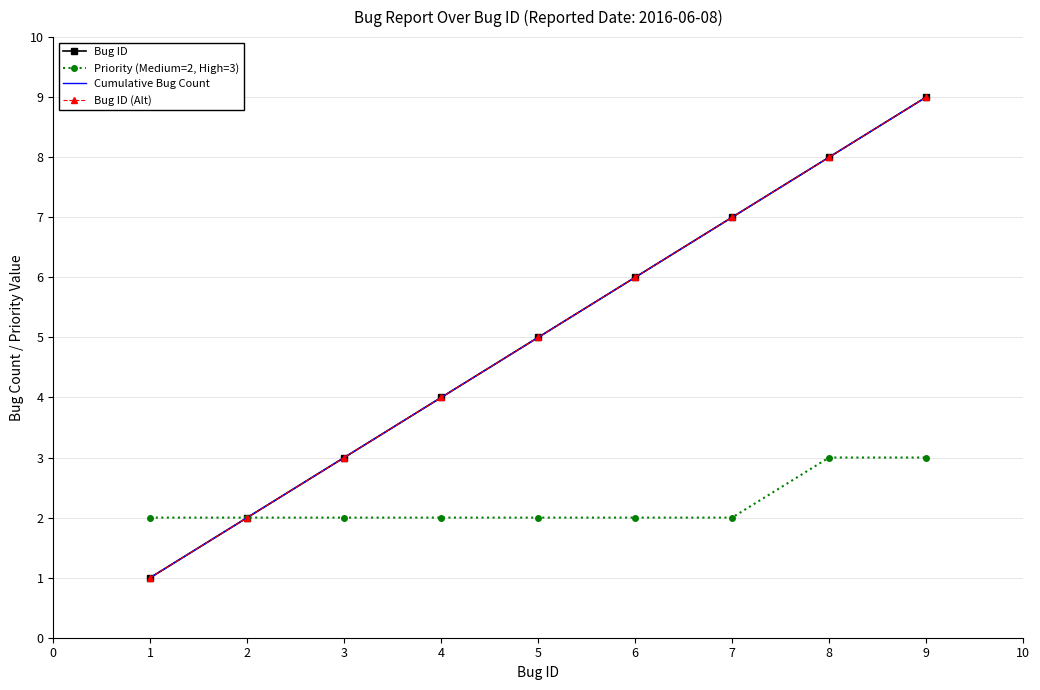

True or false: Bug ID and Cumulative Bug Count cross at least once.

False